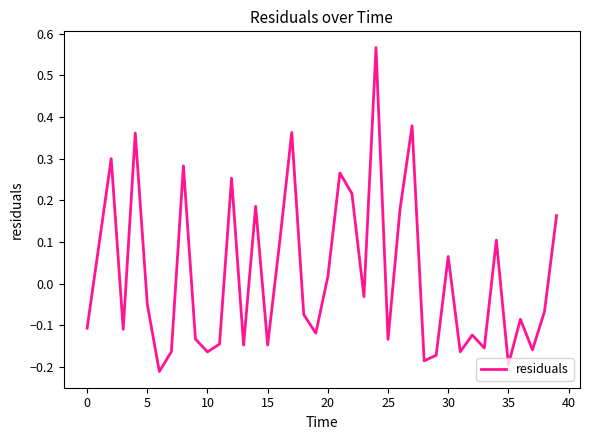

Does the chart display data point markers on the line(s)?

No